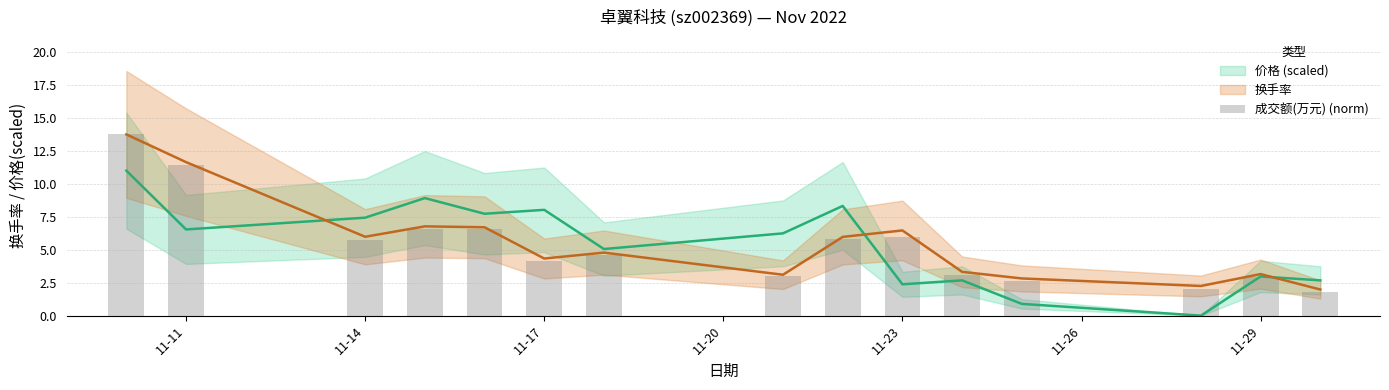

How many data points are above 4?

9